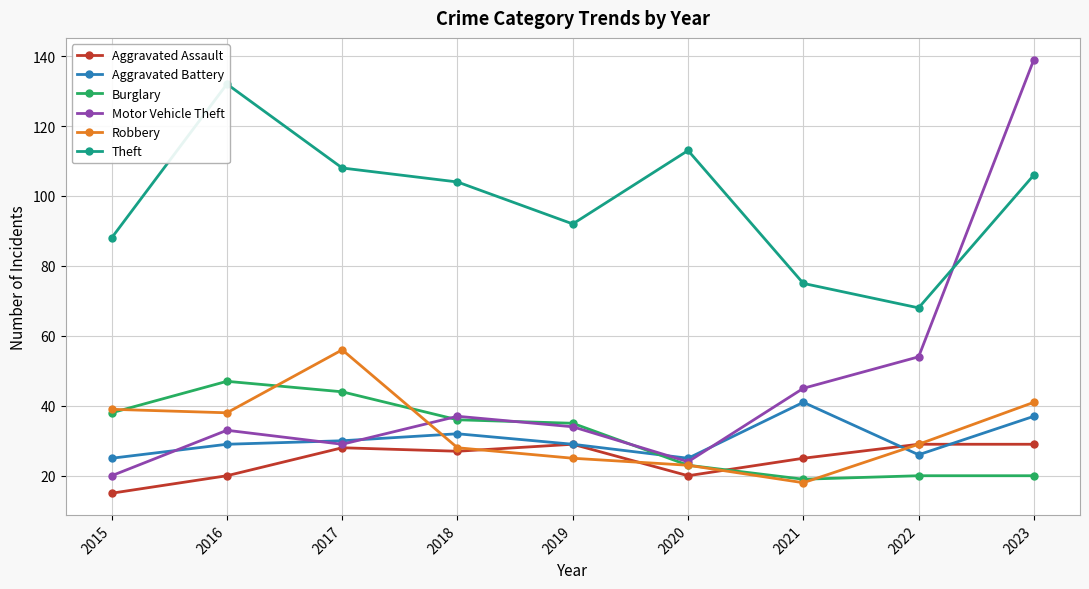

The value of Burglary at 2022 is 9. True or false?

False